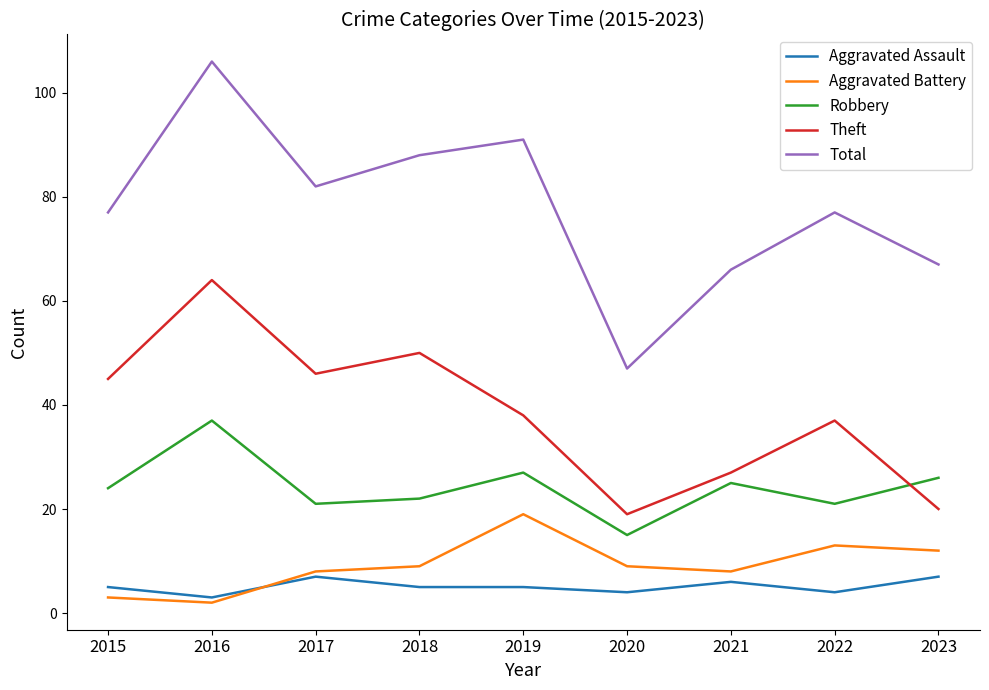

True or false: Aggravated Battery and Robbery intersect in this chart.

False